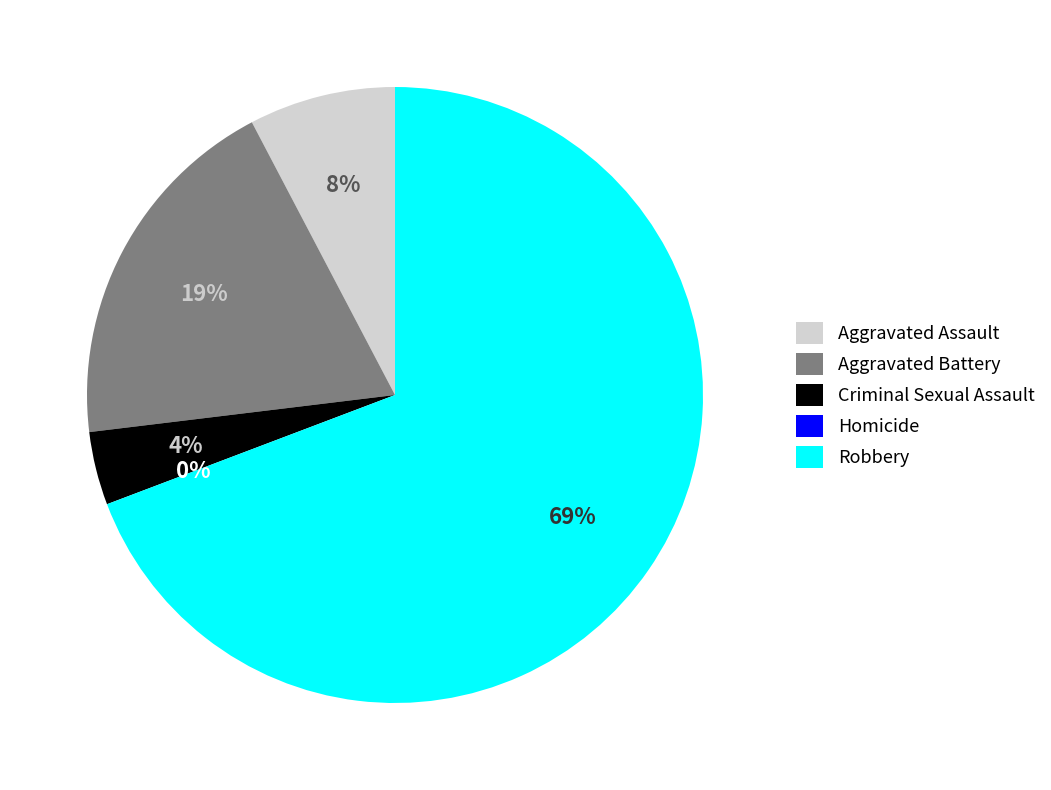

Is it true that Robbery is 69% of the pie?

True